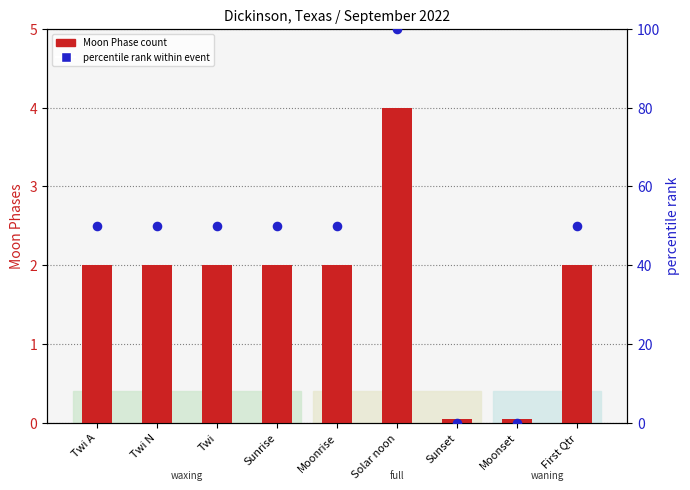

At how many categories does at least one series exceed 48?

7